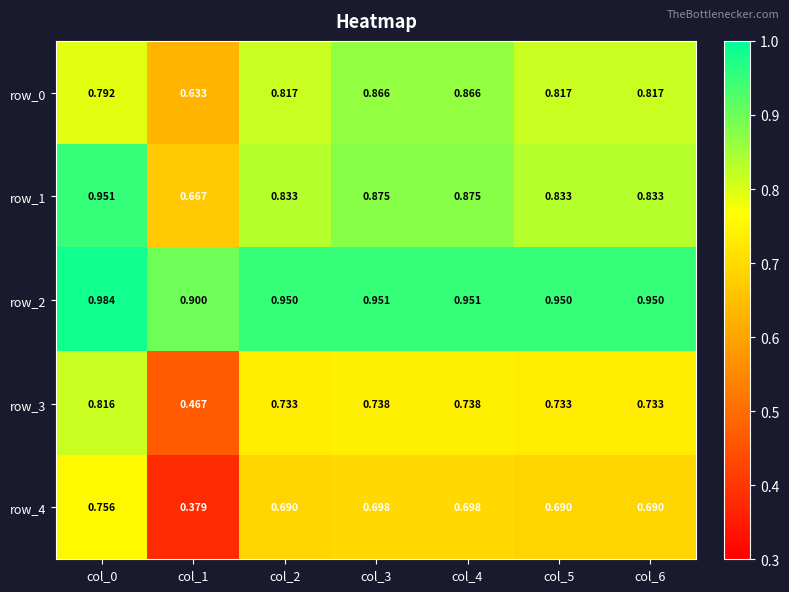

What is the minimum value shown in the chart?

0.4